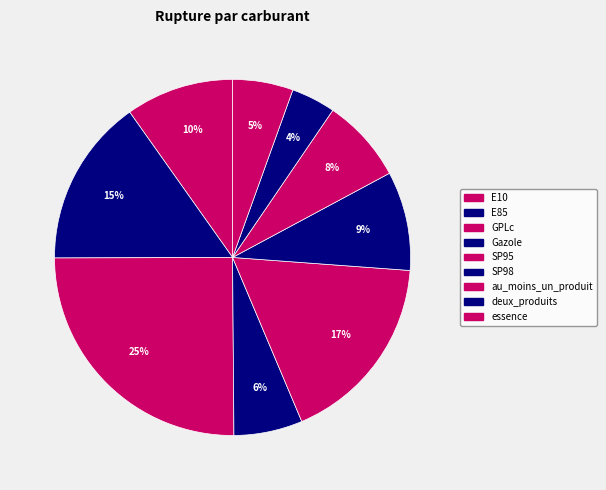

How many segments does this pie chart have?

9